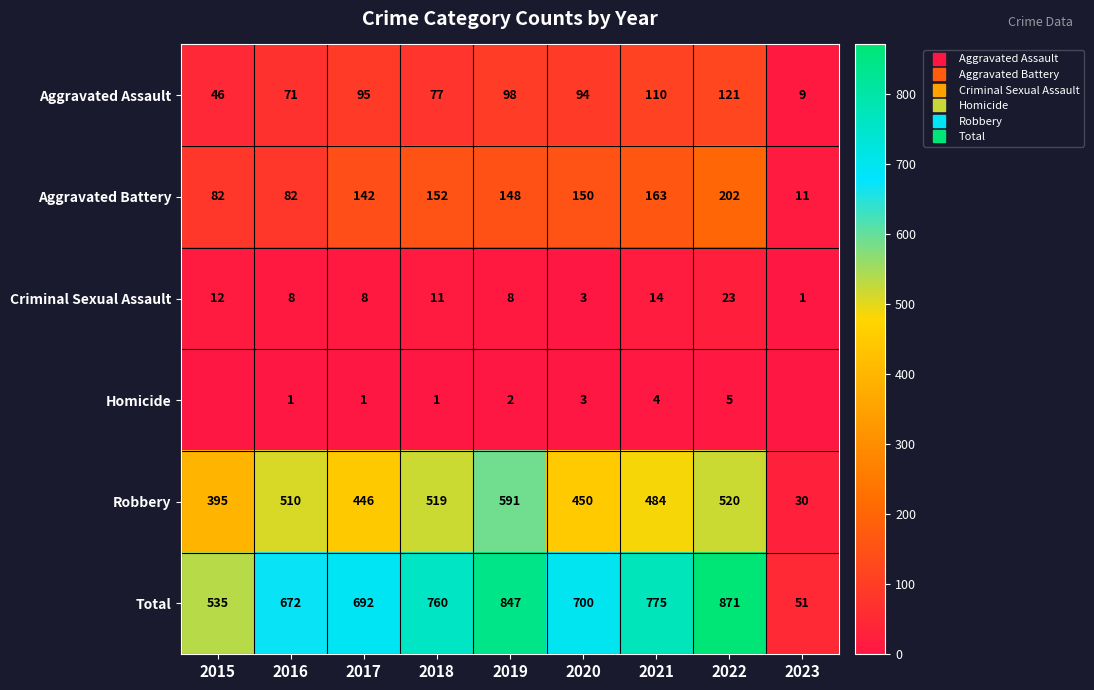

How many values in the Total series are below 700?

4